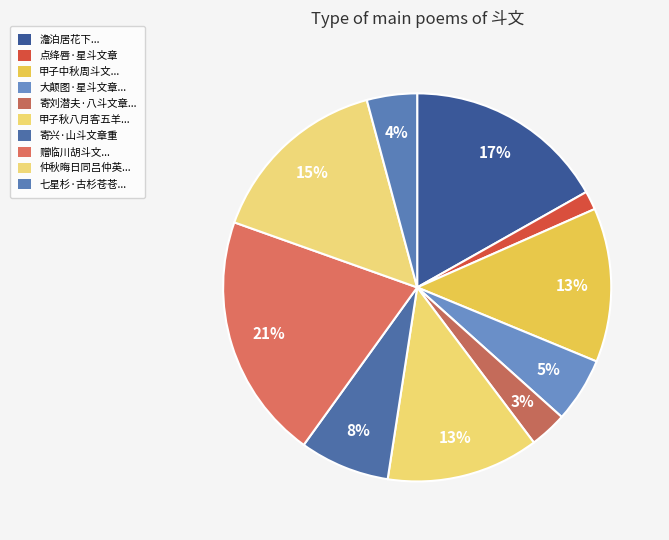

Is there any slice that represents more than half of the pie?

No